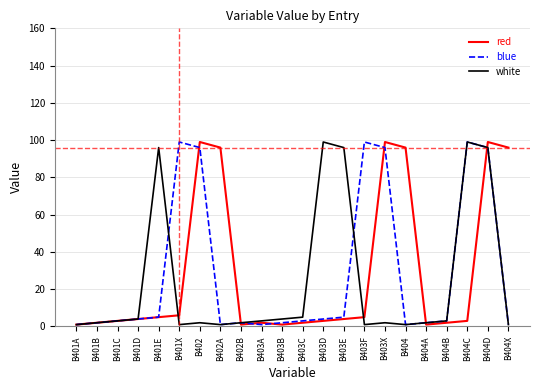

Which series changed the most between B401B and B403D?

white